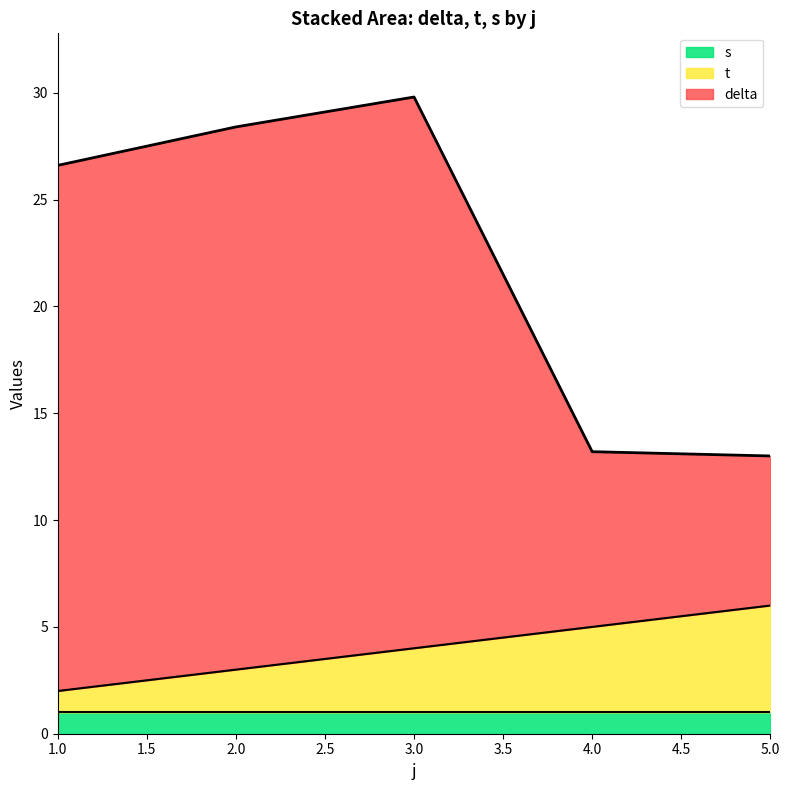

What are all the series names shown in the legend?

s, t, delta